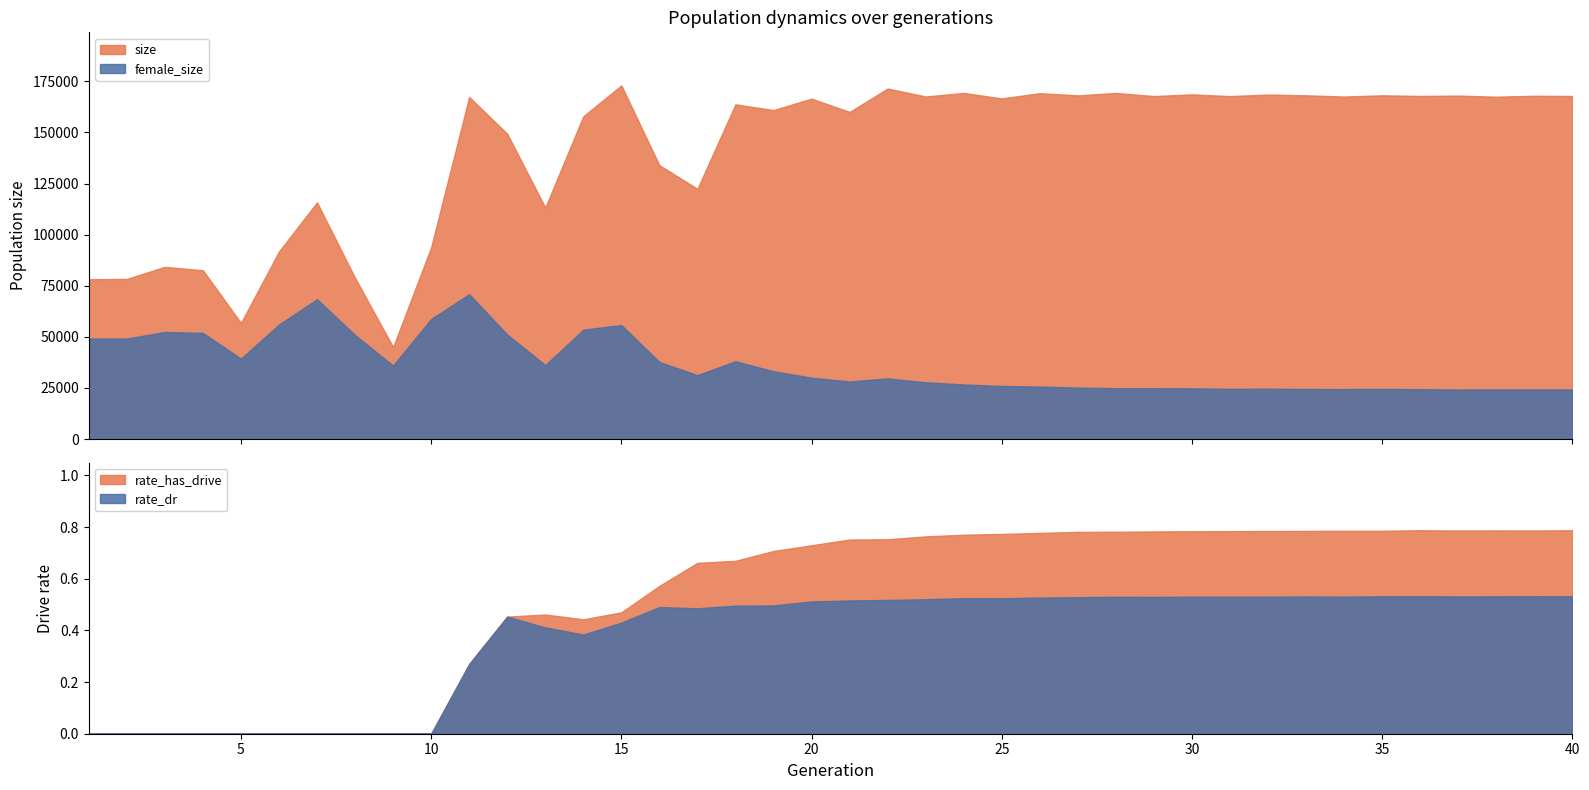

What is the average value of the size series?

141813